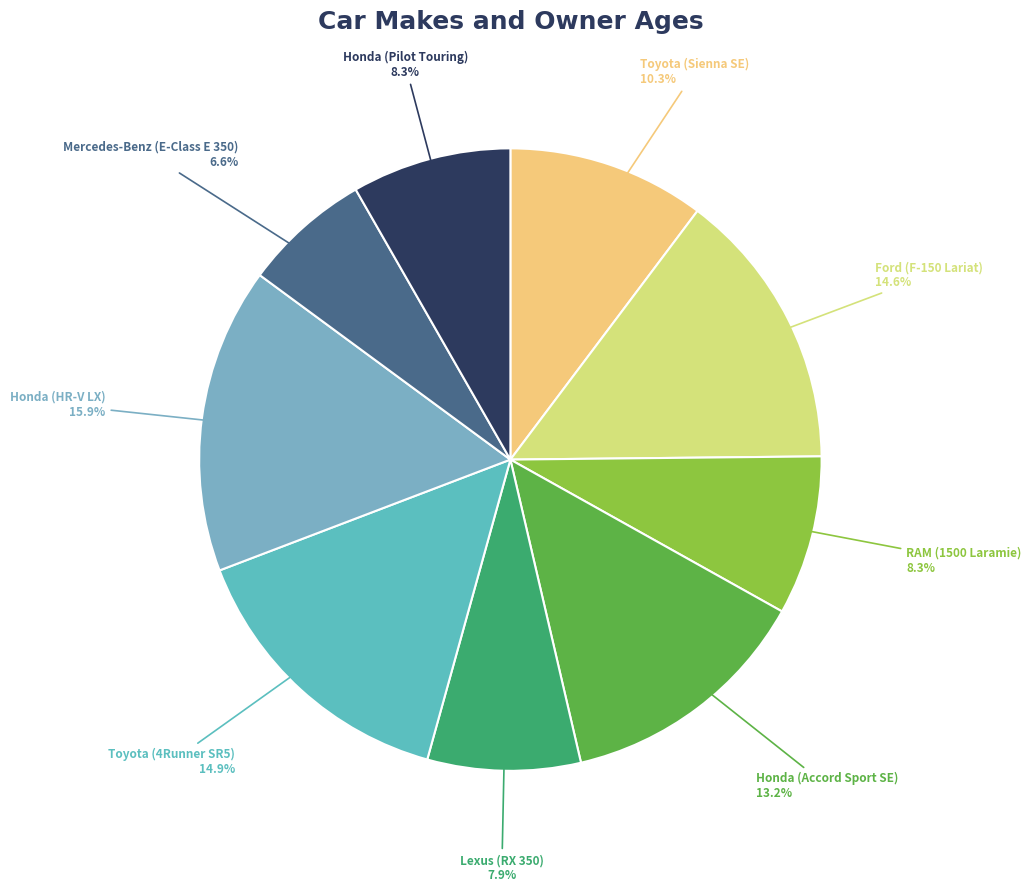

How many segments does this pie chart have?

9